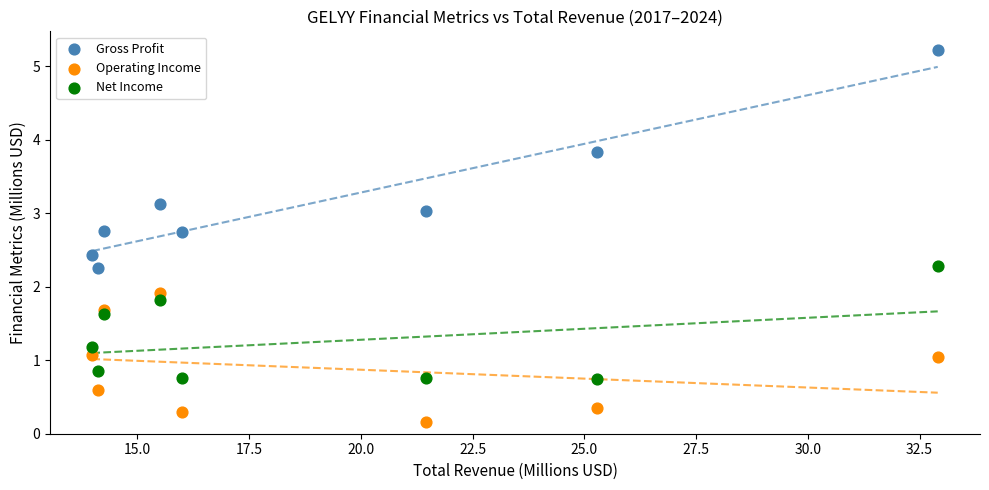

What are all the series names shown in the legend?

Gross Profit, Operating Income, Net Income